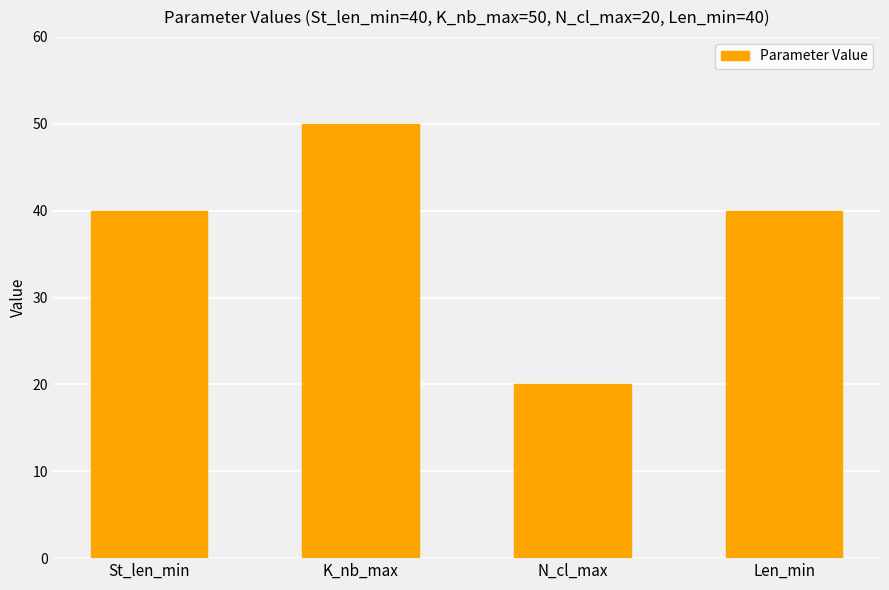

Reading left to right, extract all data points from this chart.

St_len_min=40	K_nb_max=50	N_cl_max=20	Len_min=40